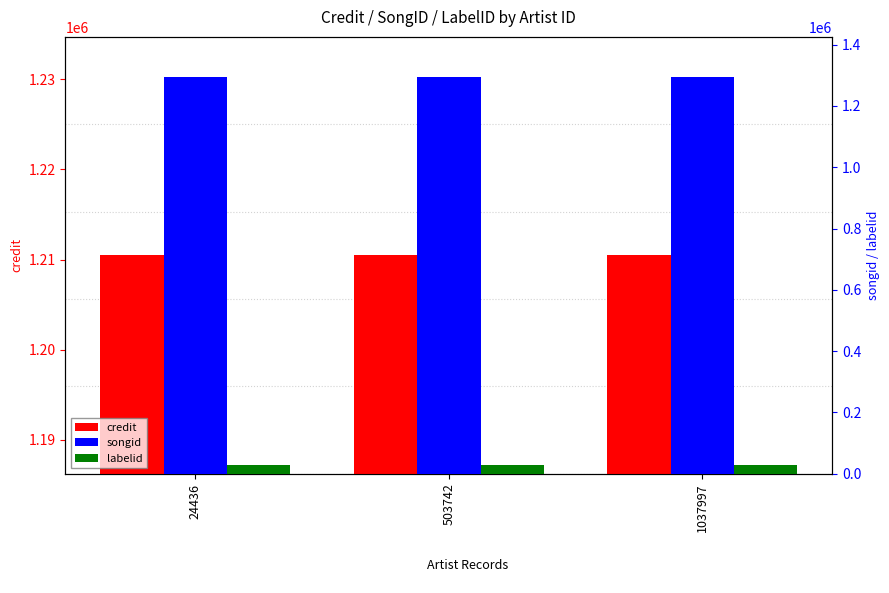

What is the average value of the credit series?

1210464